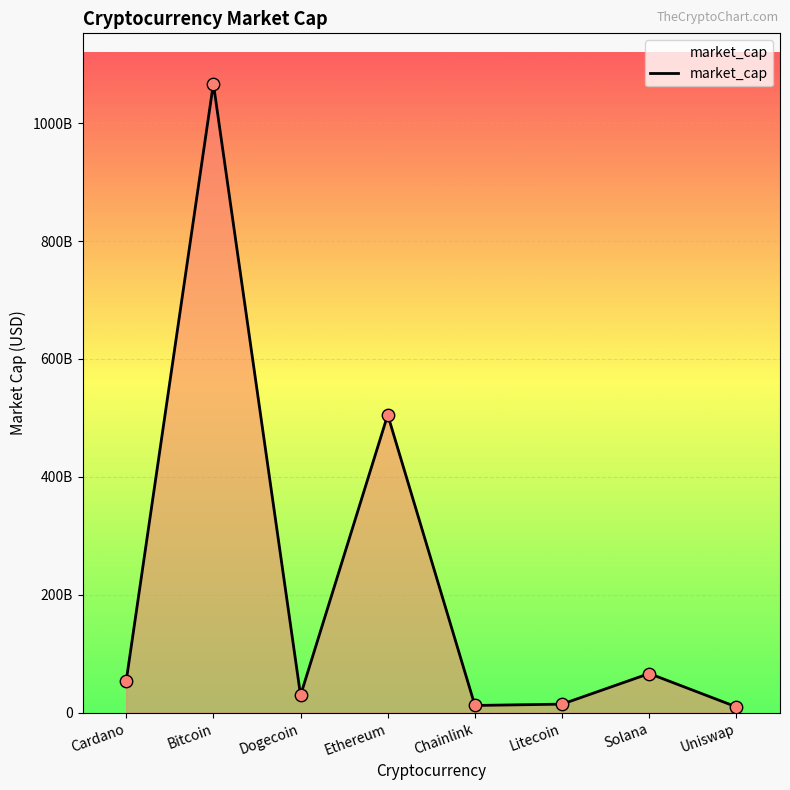

Which has a higher value, Solana or Chainlink?

Solana